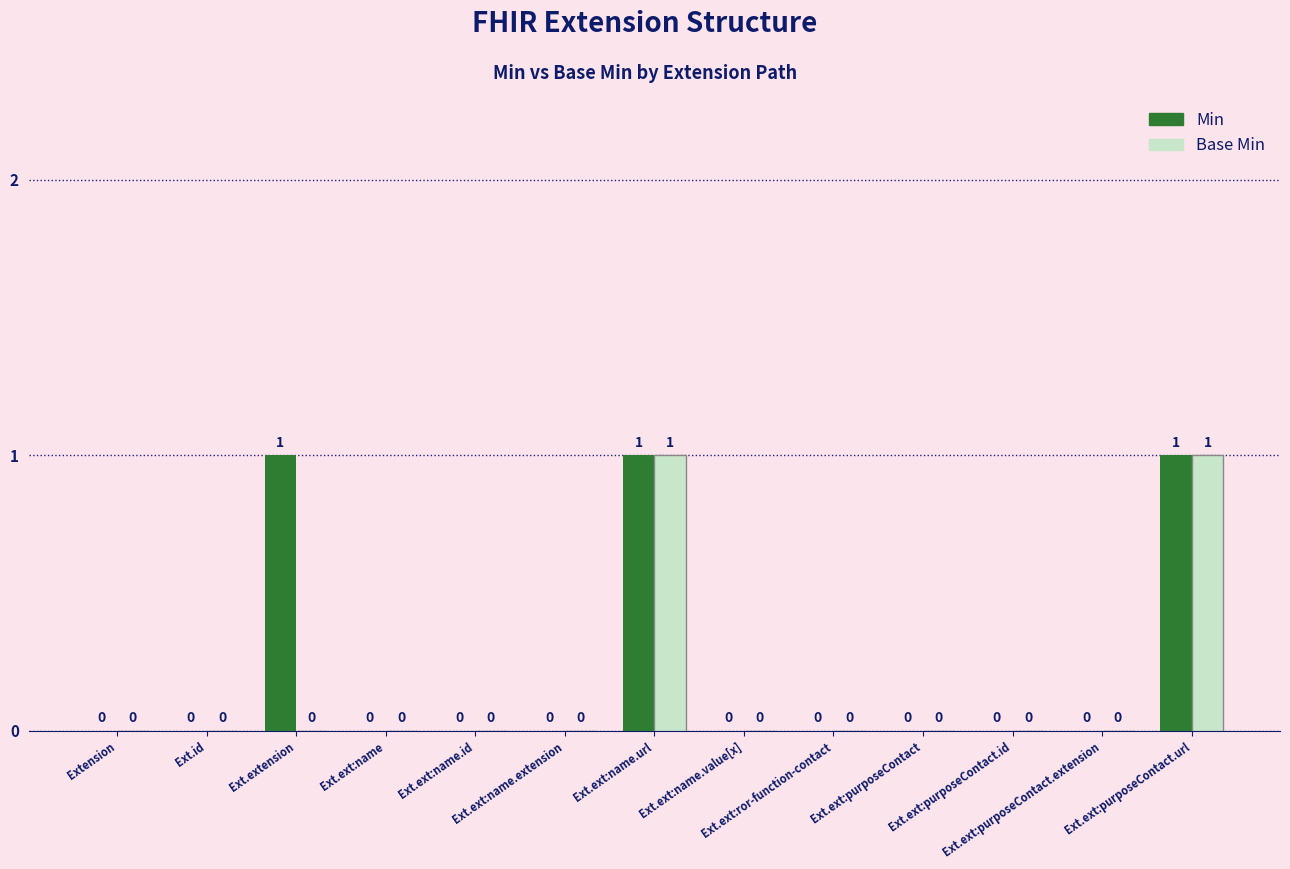

What is the sum of all Min values?

3